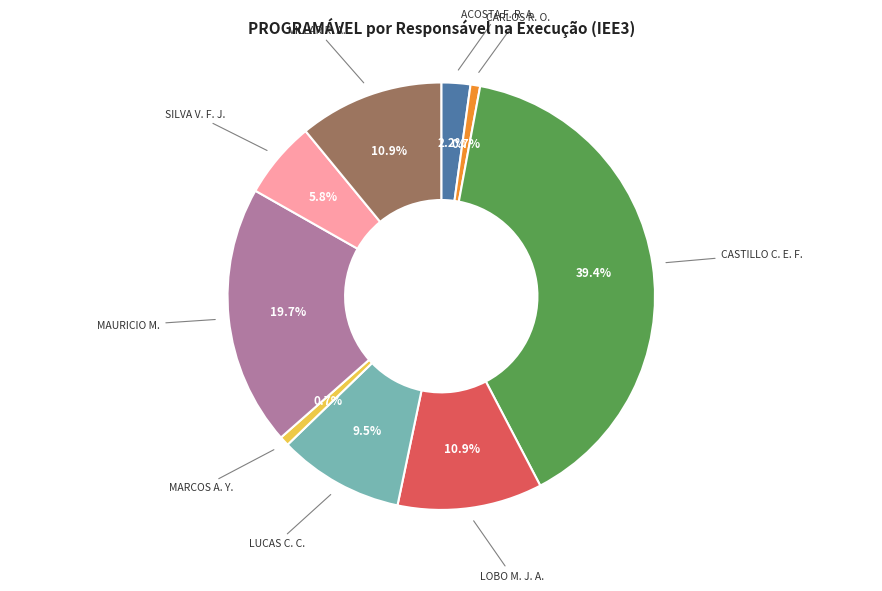

Is there a majority slice in this chart?

No